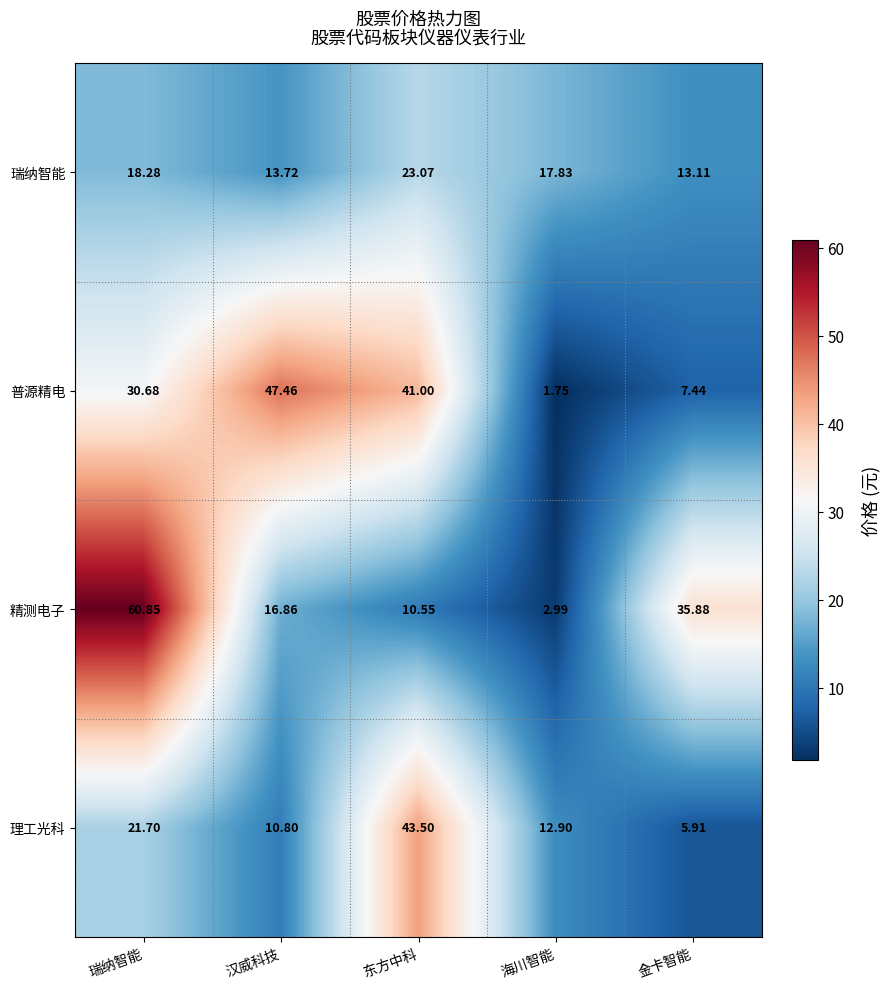

List the series in order of their peak value, lowest first.

瑞纳智能, 理工光科, 普源精电, 精测电子